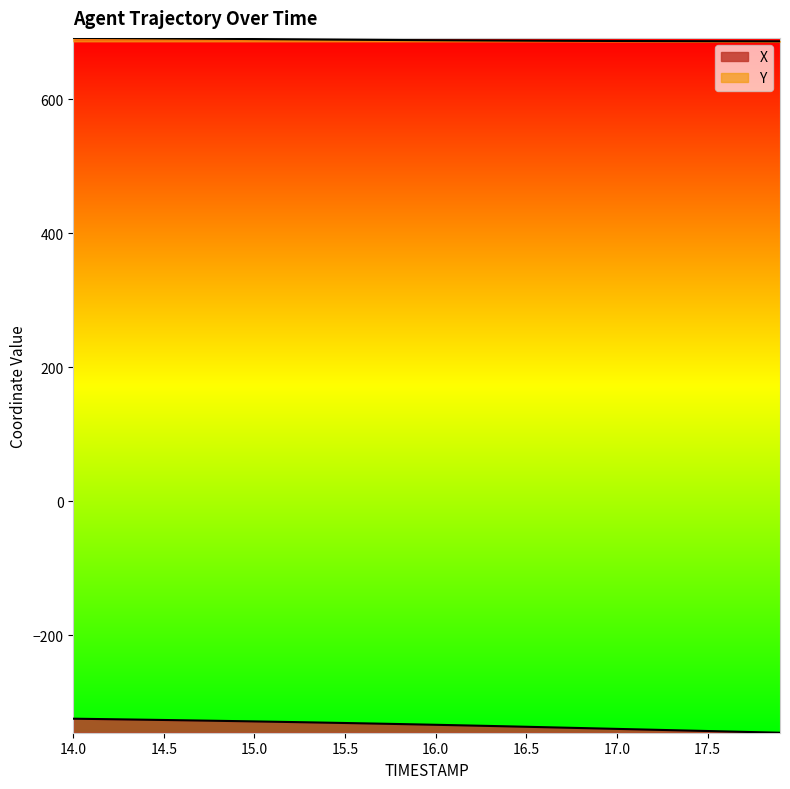

What value does the Y series have at 15.6?

688.5